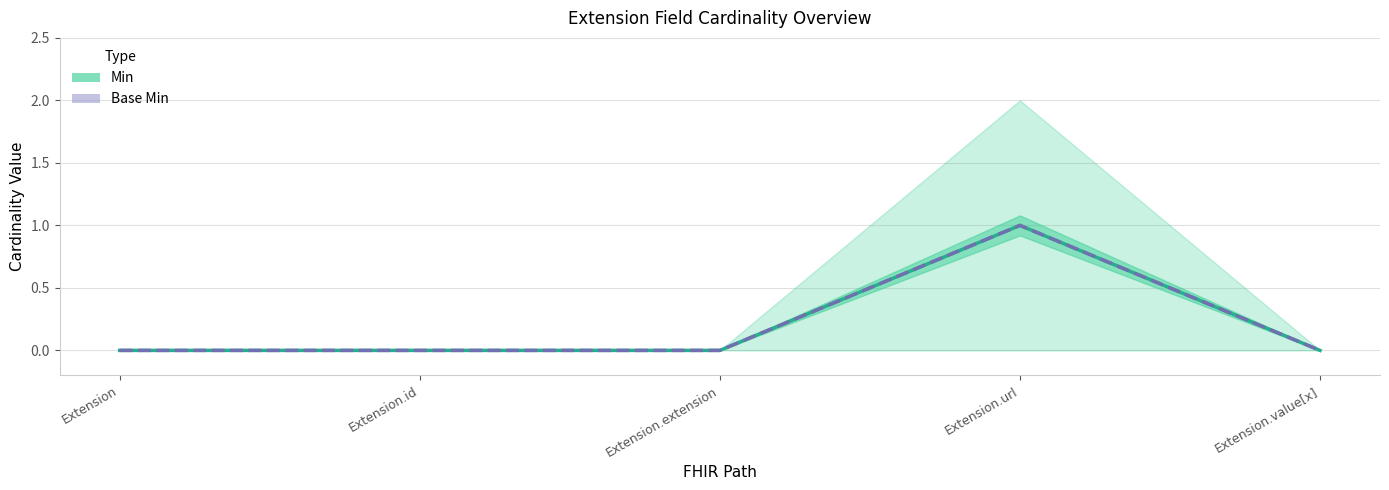

True or false: Base Min has more than 2 points higher than both neighbors.

False